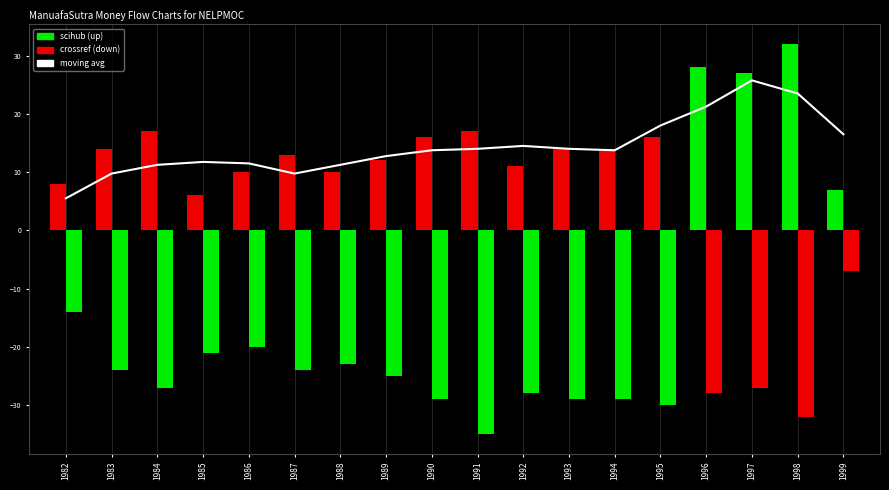

Rank the series by their maximum value, from highest to lowest.

scihub, moving avg, crossref